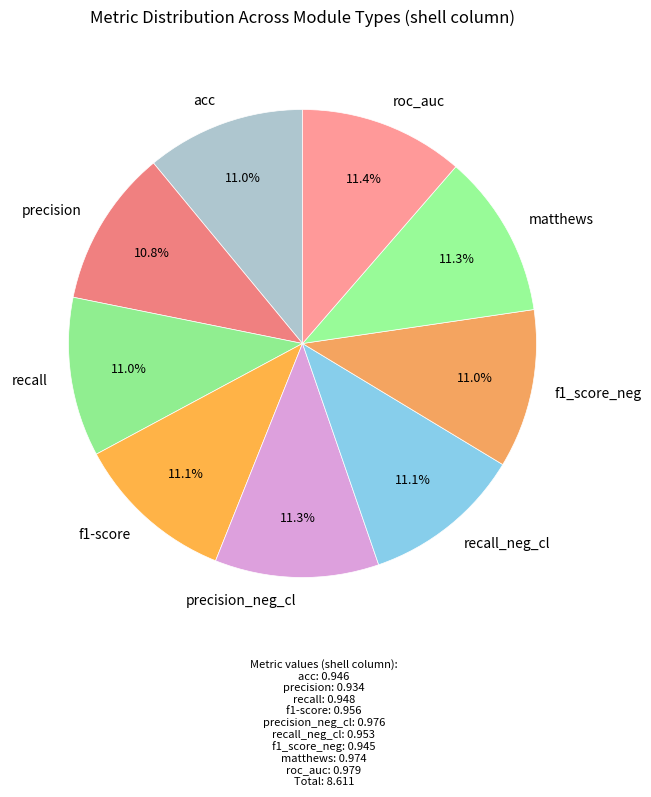

What percentage is NOT represented by recall?

89.0%